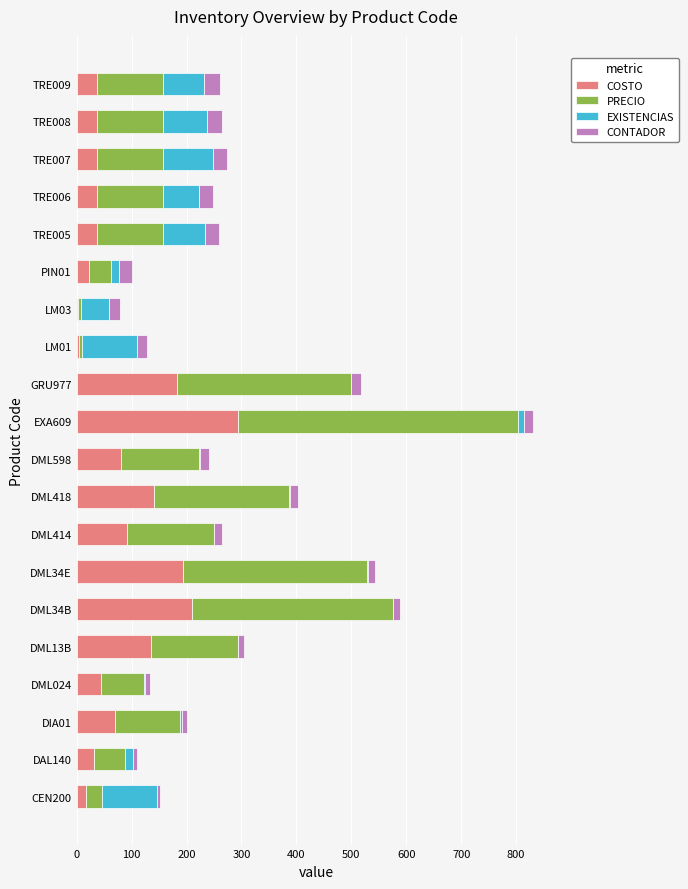

What is the highest value of the COSTO series?

293.1